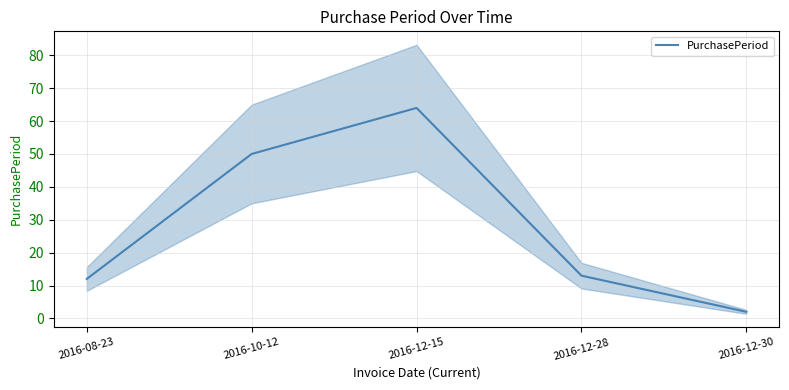

What is the change in value from 2016-10-12 to 2016-12-28?

-37